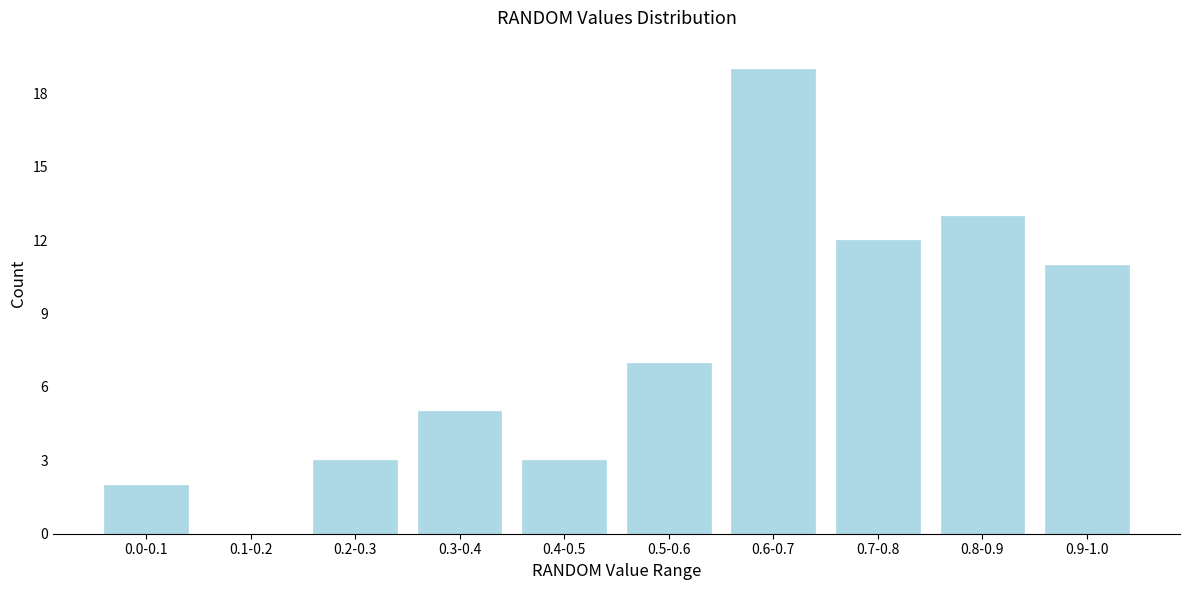

Reading left to right, what are all the values shown in this chart?

0.0-0.1=2	0.1-0.2=0	0.2-0.3=3	0.3-0.4=5	0.4-0.5=3	0.5-0.6=7	0.6-0.7=19	0.7-0.8=12	0.8-0.9=13	0.9-1.0=11